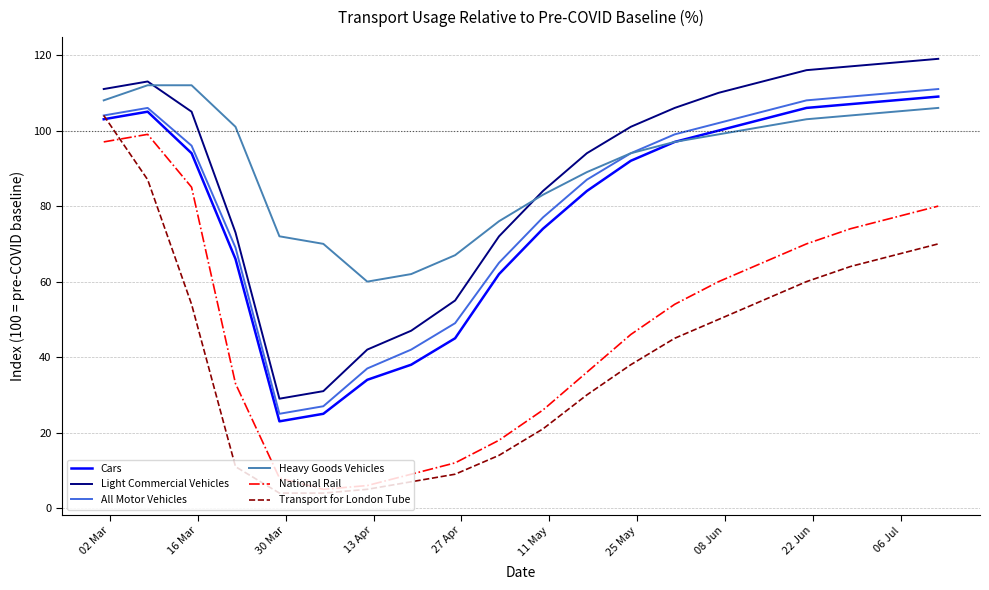

Which series has the largest range (max minus min)?

Transport for London Tube